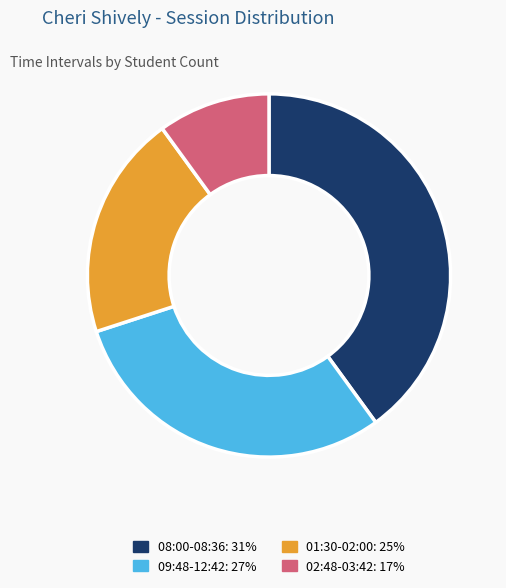

Rank the categories by value from highest to lowest.

08:00-08:36: 31%, 09:48-12:42: 27%, 01:30-02:00: 25%, 02:48-03:42: 17%